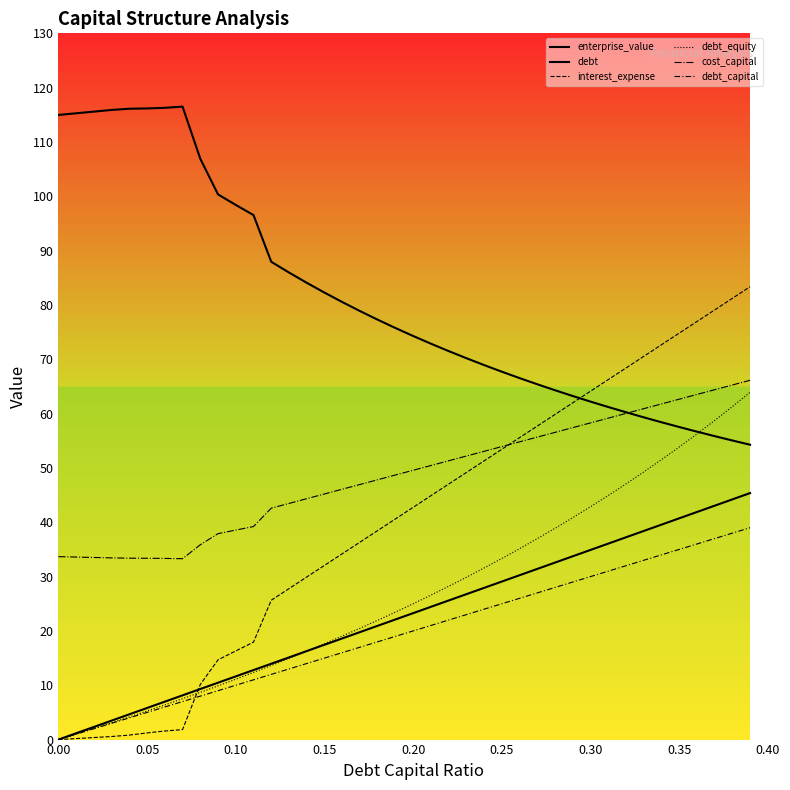

List the series in order of their peak value, lowest first.

debt_capital, debt, debt_equity, cost_capital, interest_expense, enterprise_value